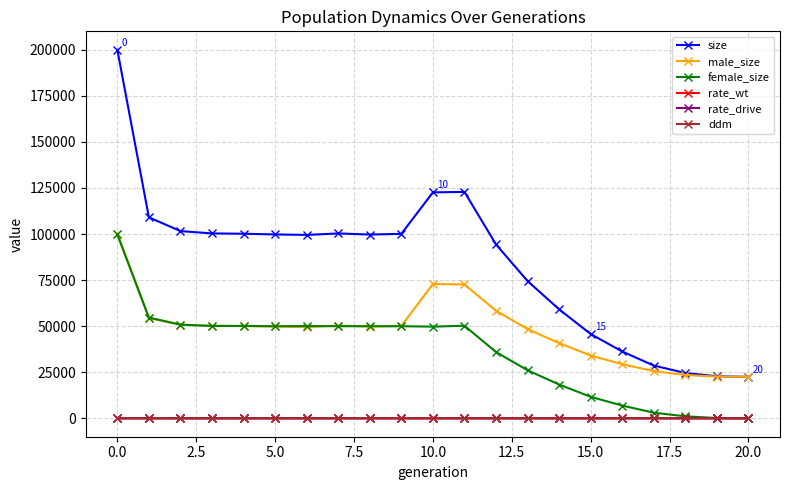

What is the maximum value shown in the chart?

200002.0